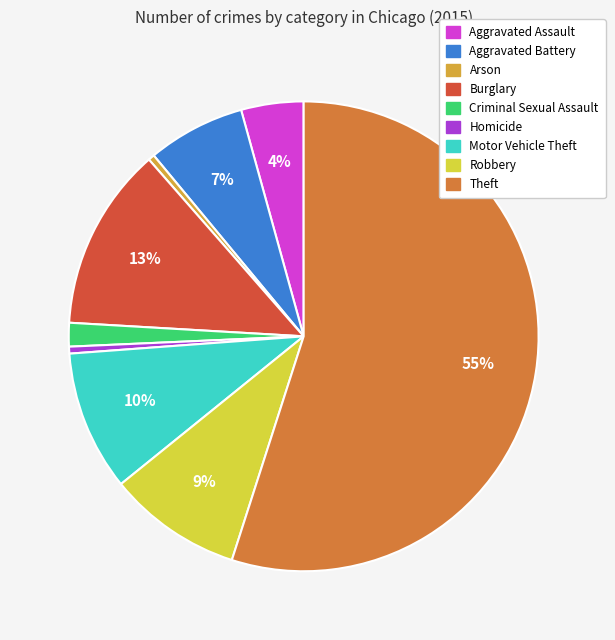

To the nearest percent, what is the difference between the largest and smallest slice percentages?

55%